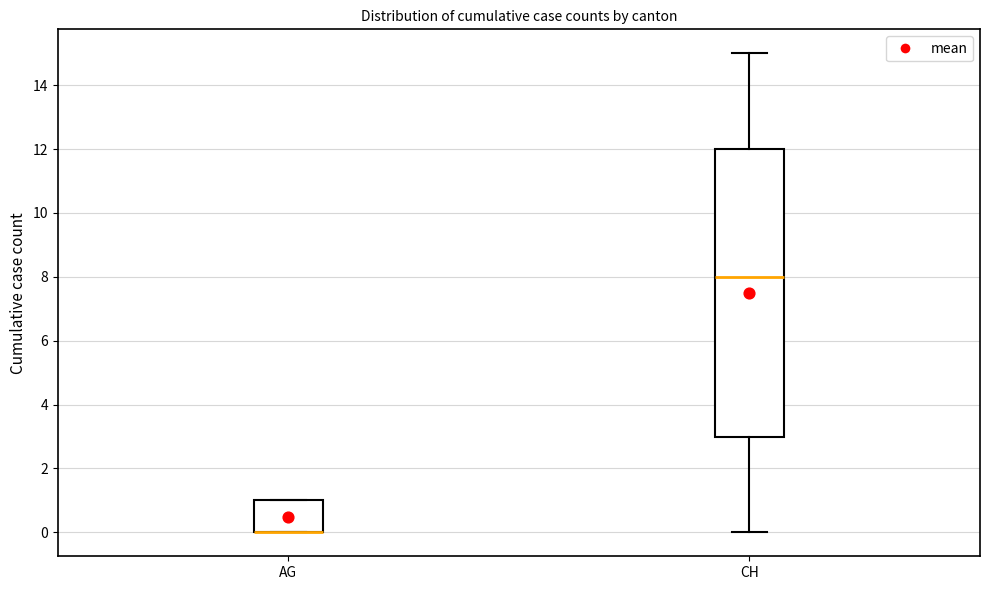

Reading left to right, transcribe this box plot: for each box, give where its median line is, the range the box spans, and where its two whiskers end, as read against the y-axis. The values are not printed on the chart, so give them approximately, as read against the axis.

AG: median 0 (drawn on the box's lower edge), box 0 to 1, whiskers 0 to 1
CH: median 8, box 3 to 12, whiskers 0 to 15